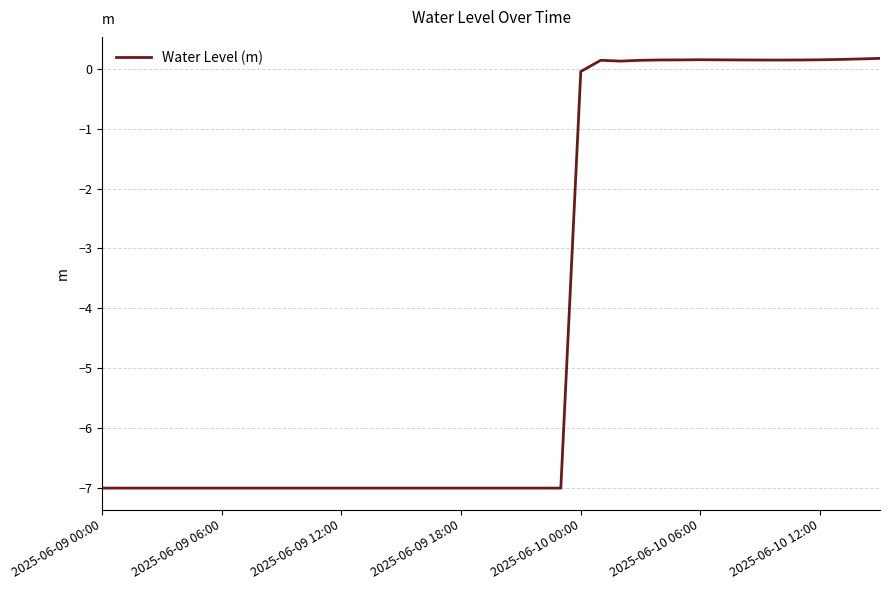

What is the smallest value displayed?

-7.0